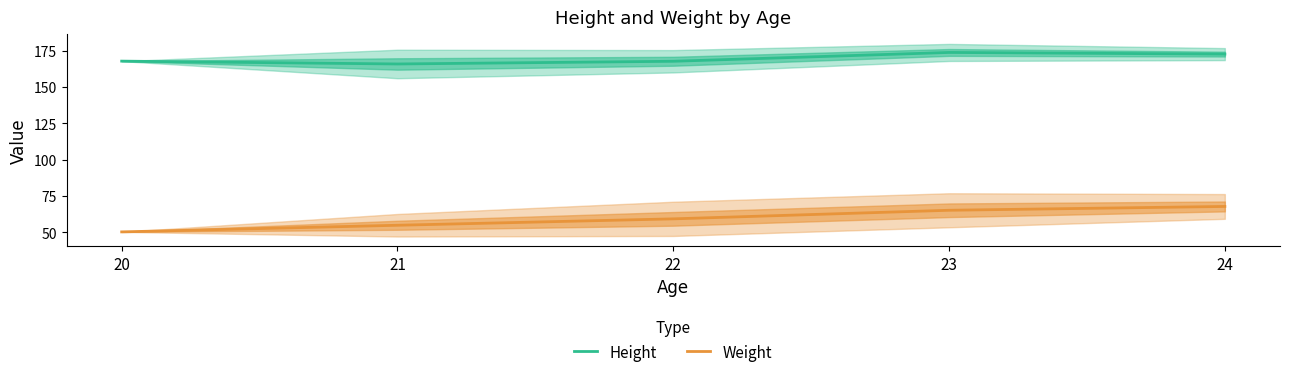

True or false: Height and Weight intersect in this chart.

False